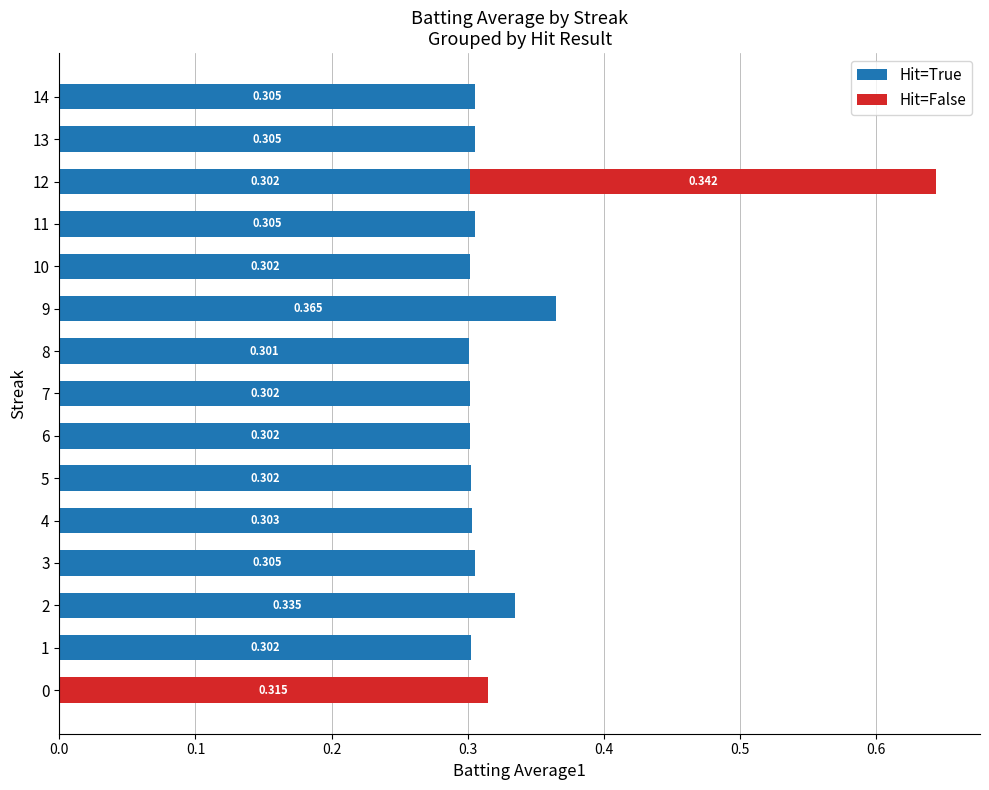

How many series are shown in this chart?

2